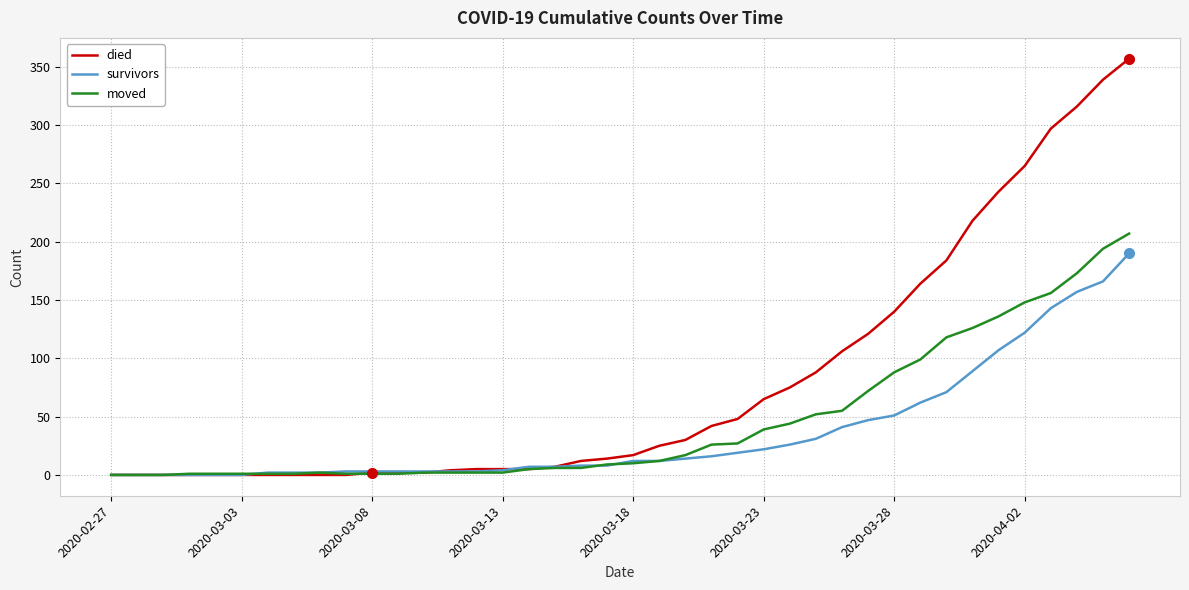

Which series has the widest spread of values?

died